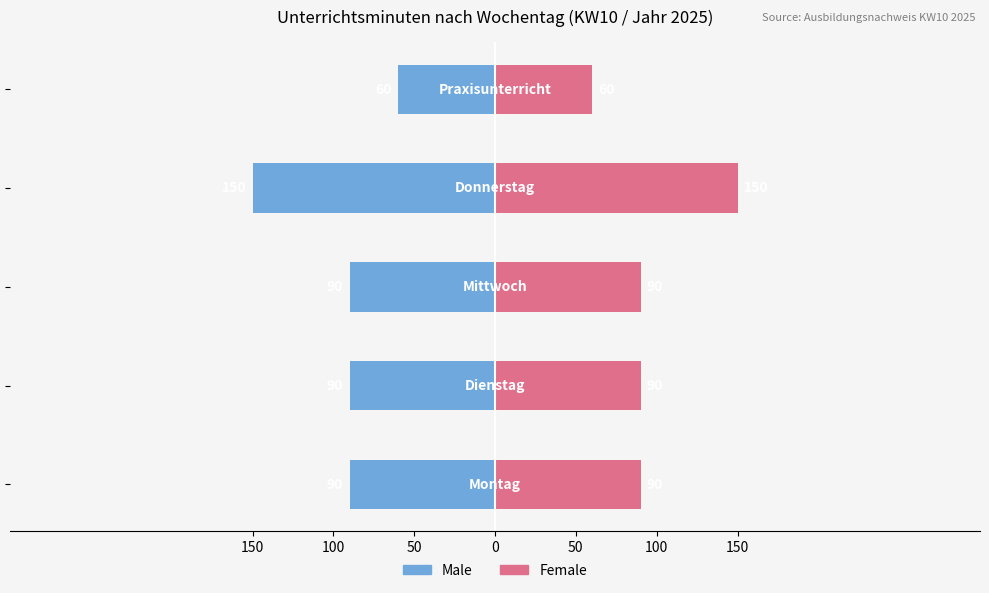

At 50, list the series in order from largest to smallest.

Female, Male